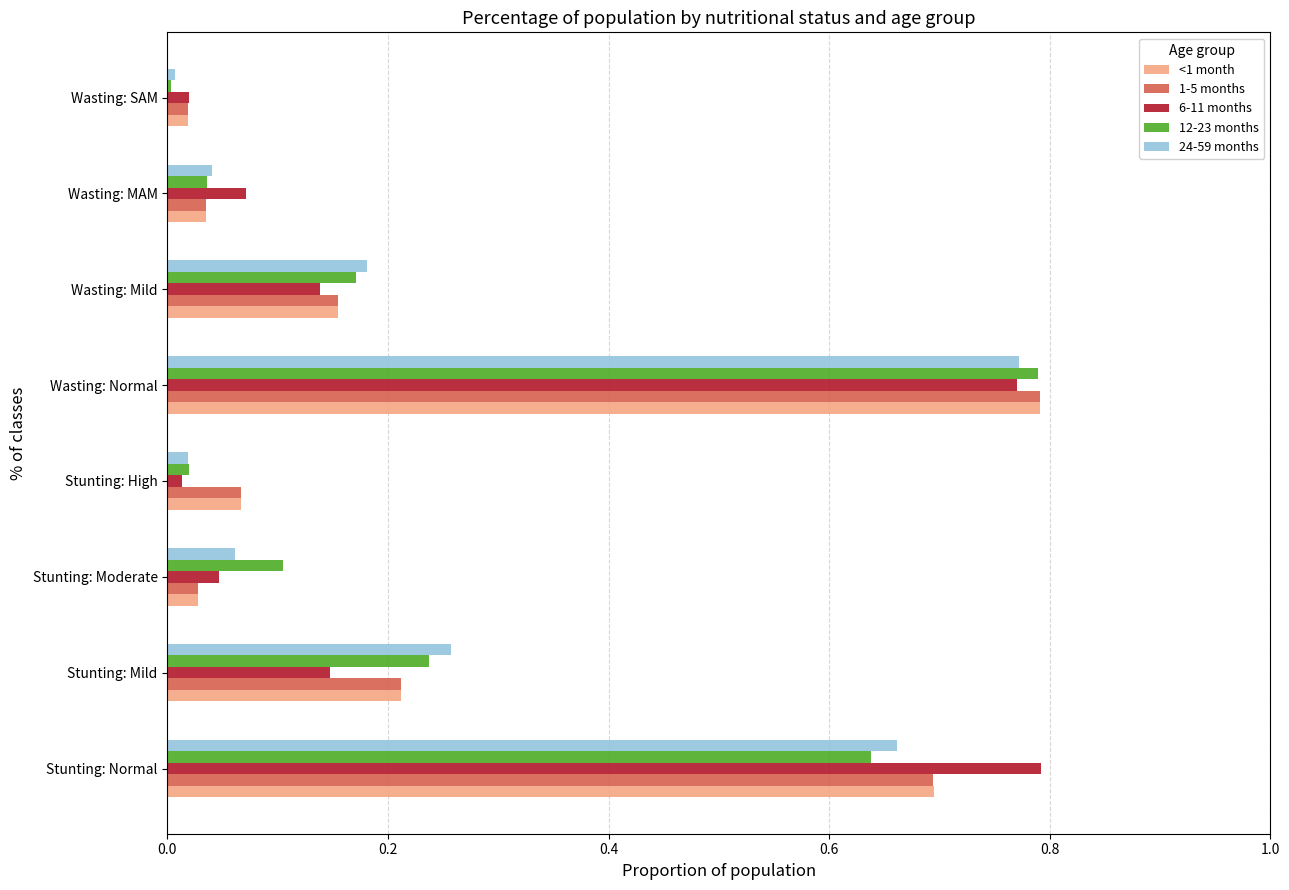

The value of <1 month at Stunting: Moderate is 0.0. True or false?

True